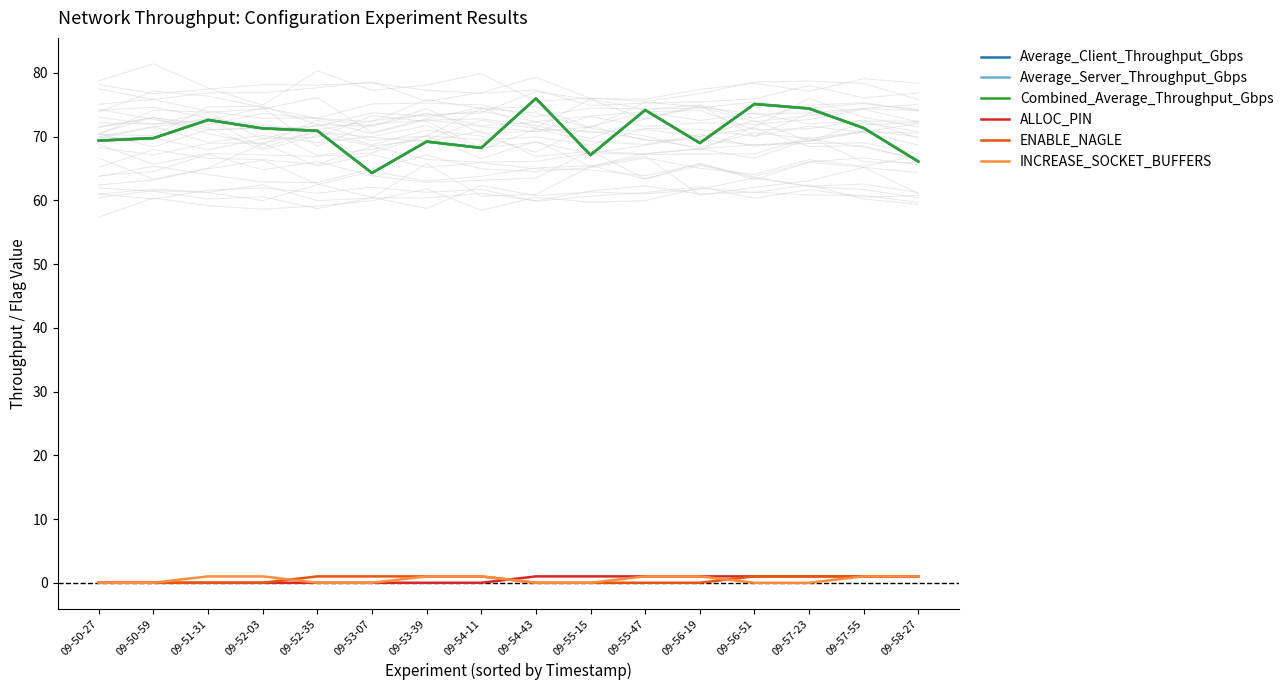

Which series ends up on top after the final intersection of Average_Client_Throughput_Gbps and Average_Server_Throughput_Gbps?

Average_Client_Throughput_Gbps